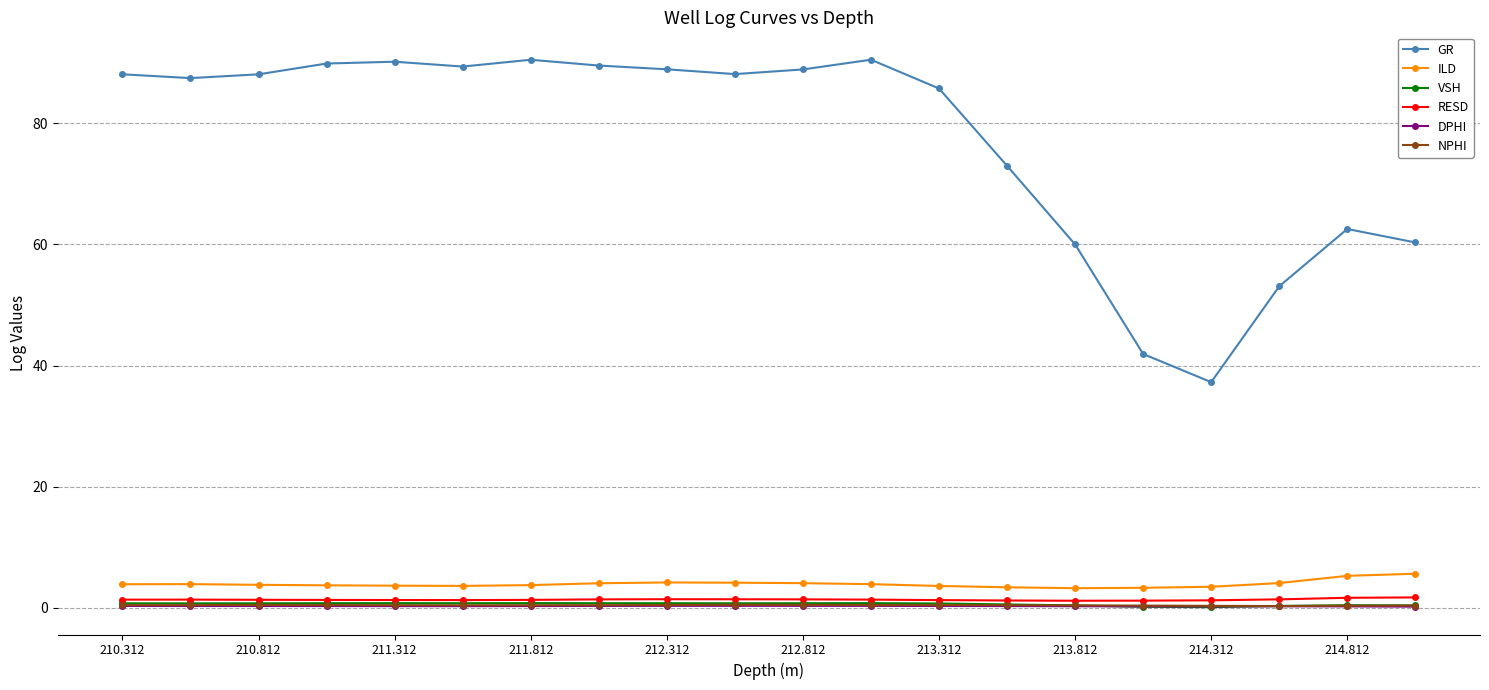

True or false: RESD has more than 0 interior local peaks.

True